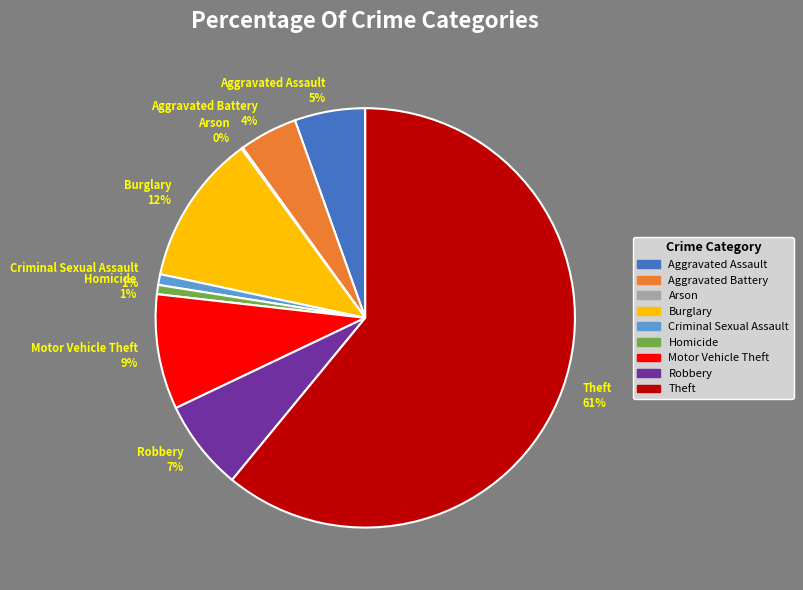

Which slice is the largest?

Theft